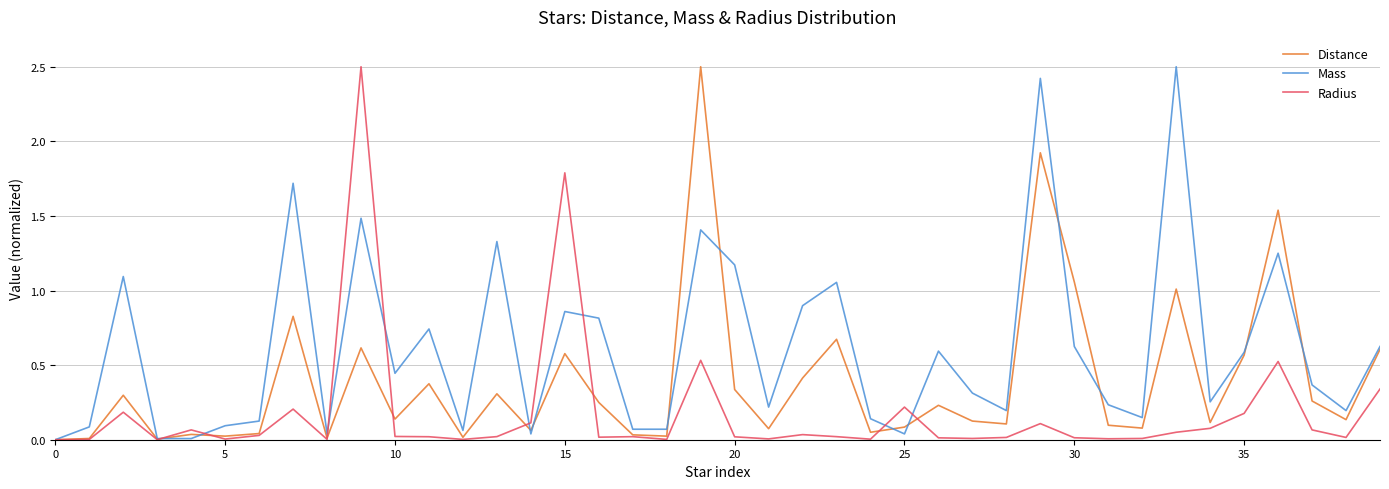

Which series has the largest total across all categories?

Mass